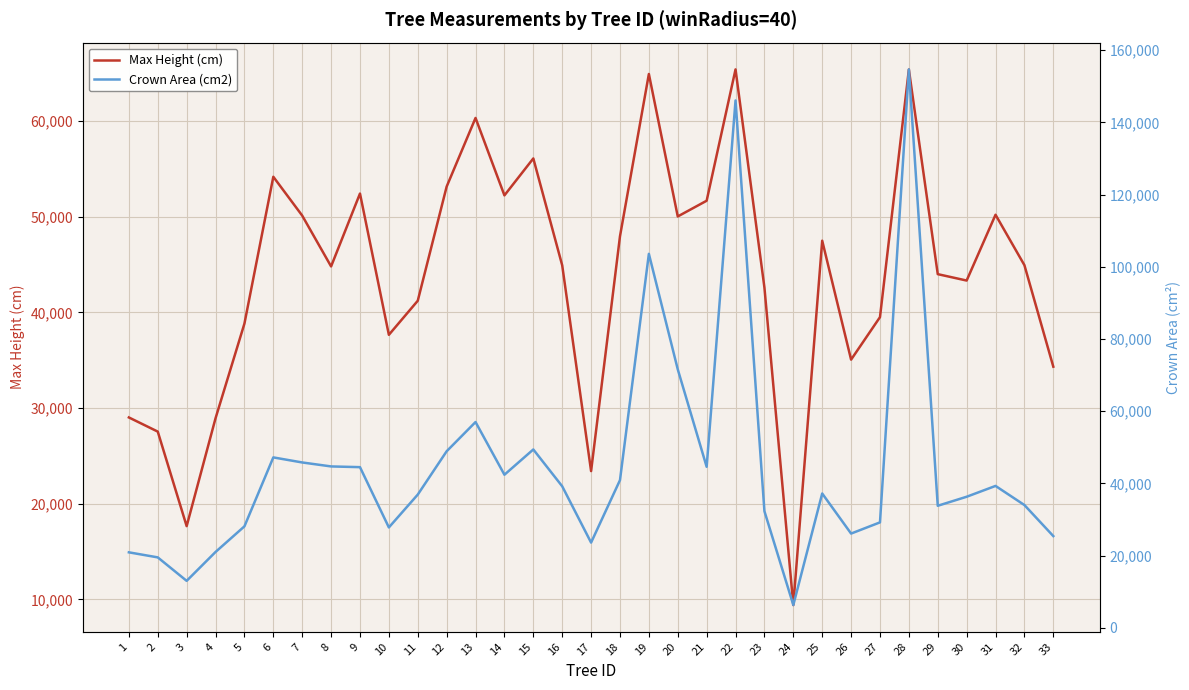

At which label does Max Height (cm) first exceed 44926?

6